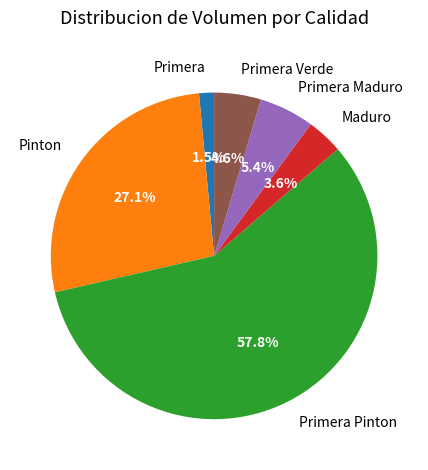

Which slice is the smallest?

Primera